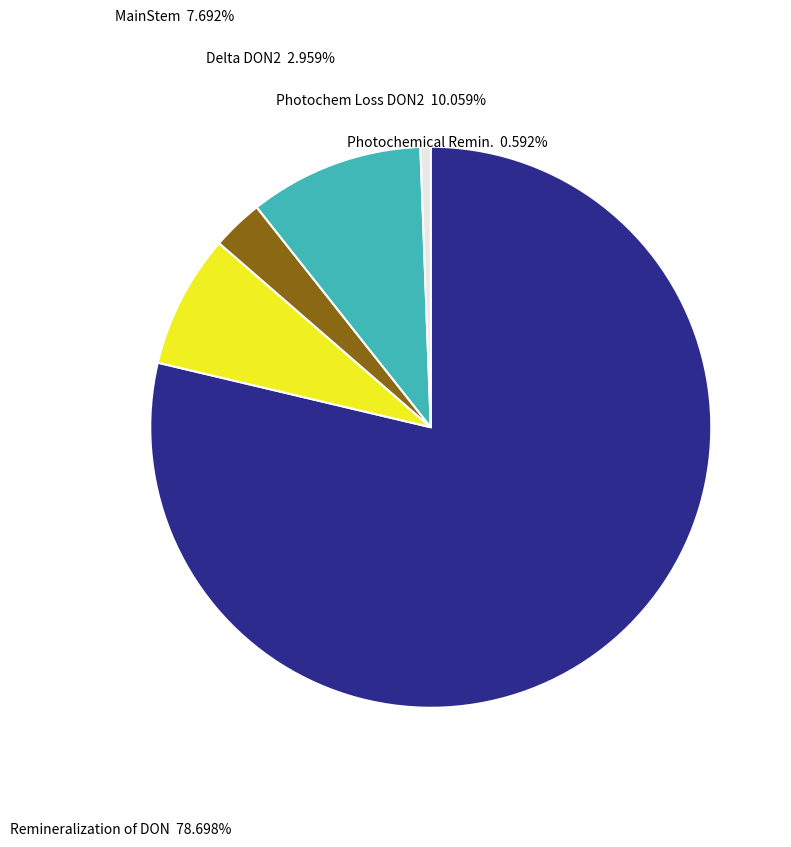

Between MainStem and Remineralization of DON, which is larger?

Remineralization of DON